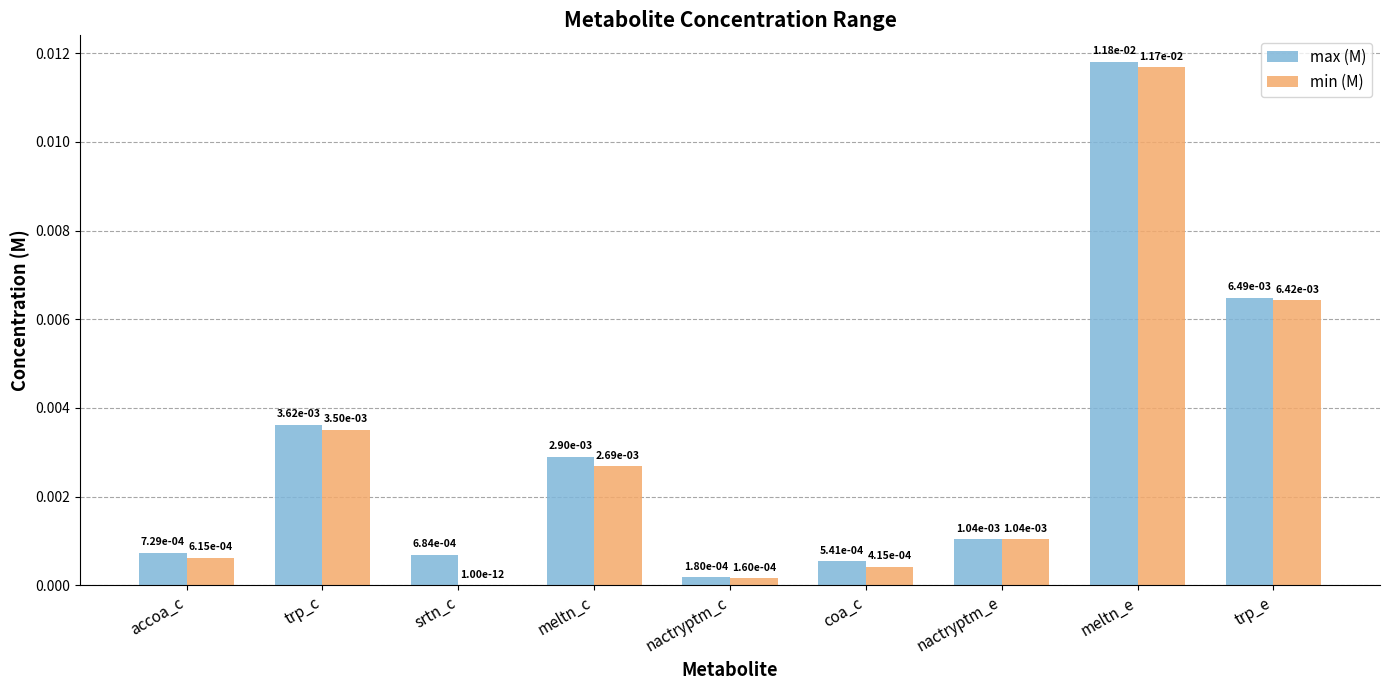

Is the value of max (M) at srtn_c greater than the value of min (M) at meltn_e?

No